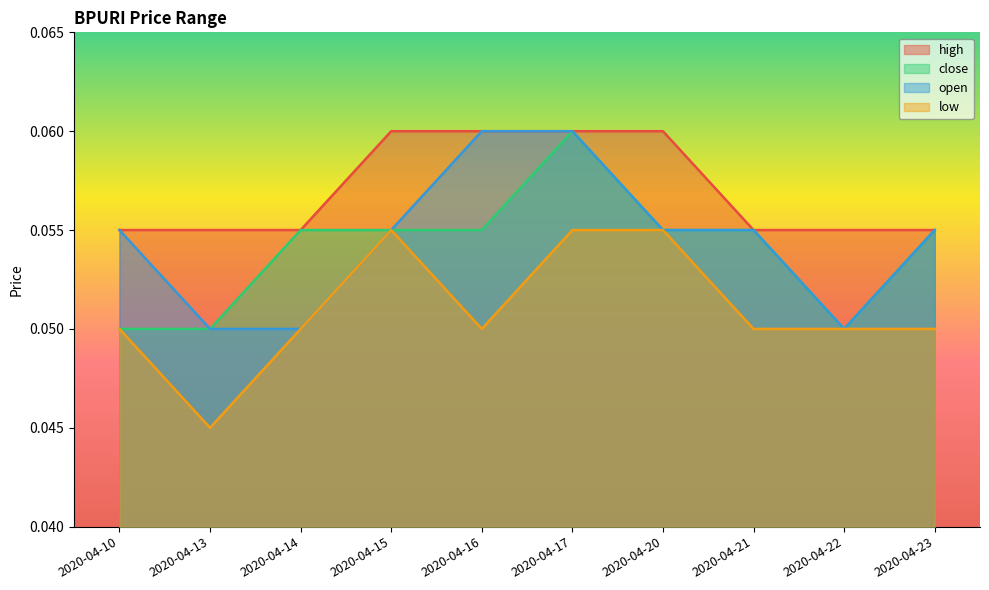

Is it true that low equals 0.1 at 2020-04-22?

True